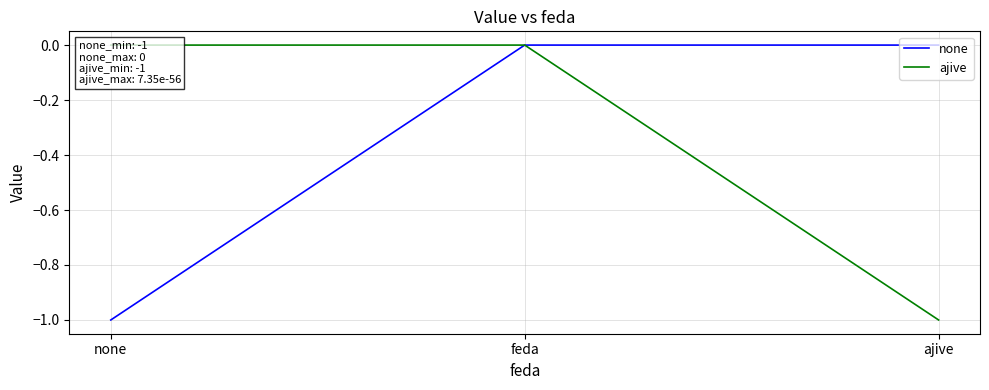

At how many categories does at least one series exceed 0?

2